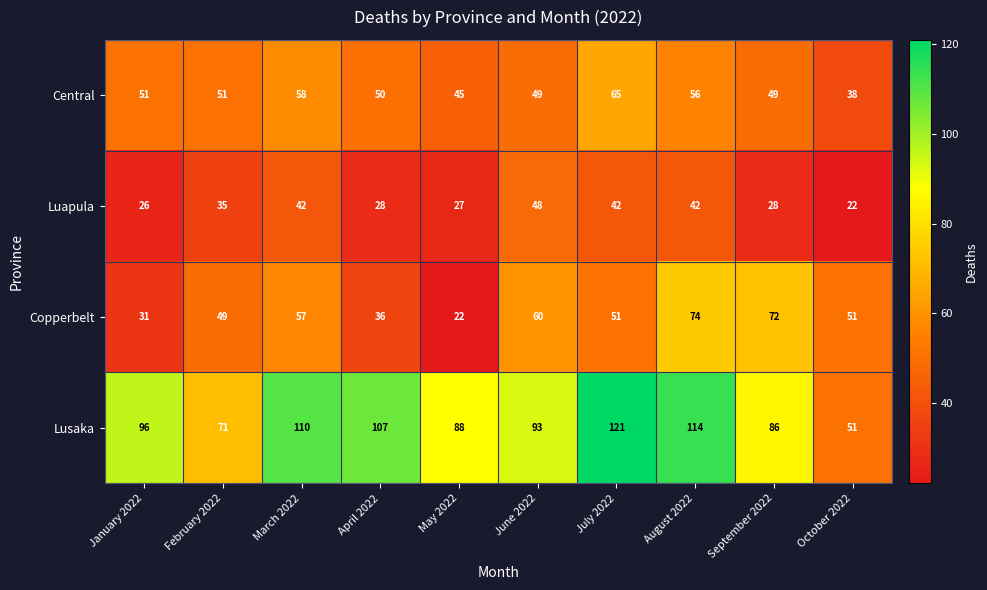

True or false: Central has a value of 14 at May 2022.

False